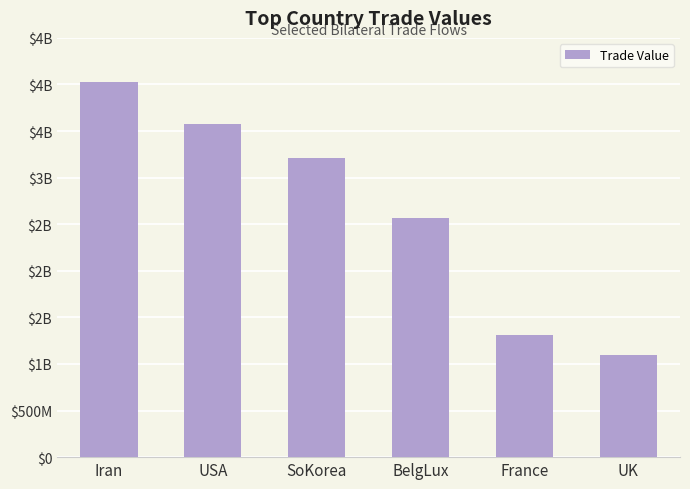

What is the maximum value shown in the chart?

4021984217